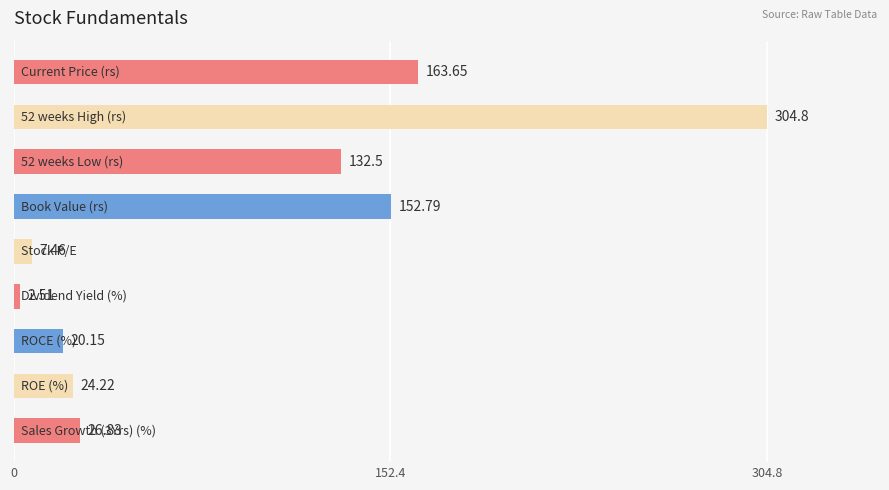

What is the average value?

92.8